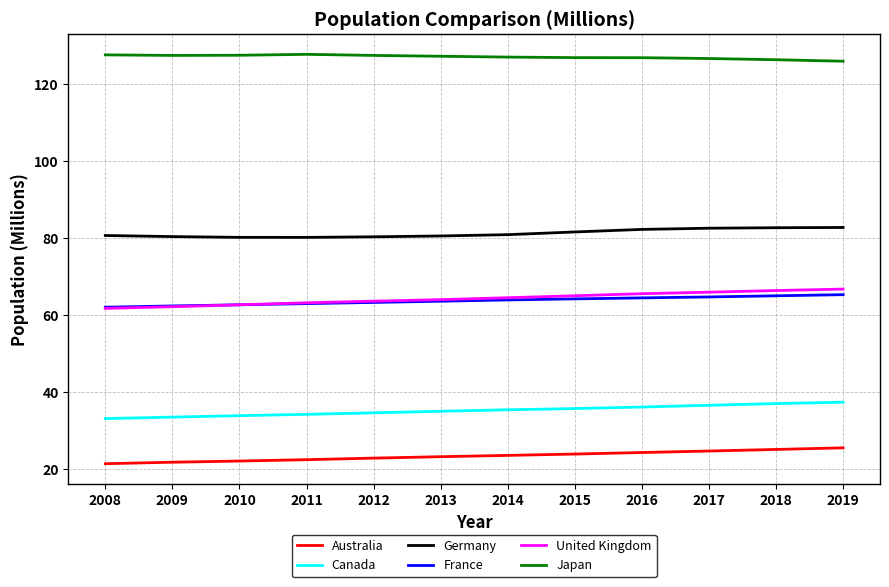

What is the lowest value of the Japan series?

126.0